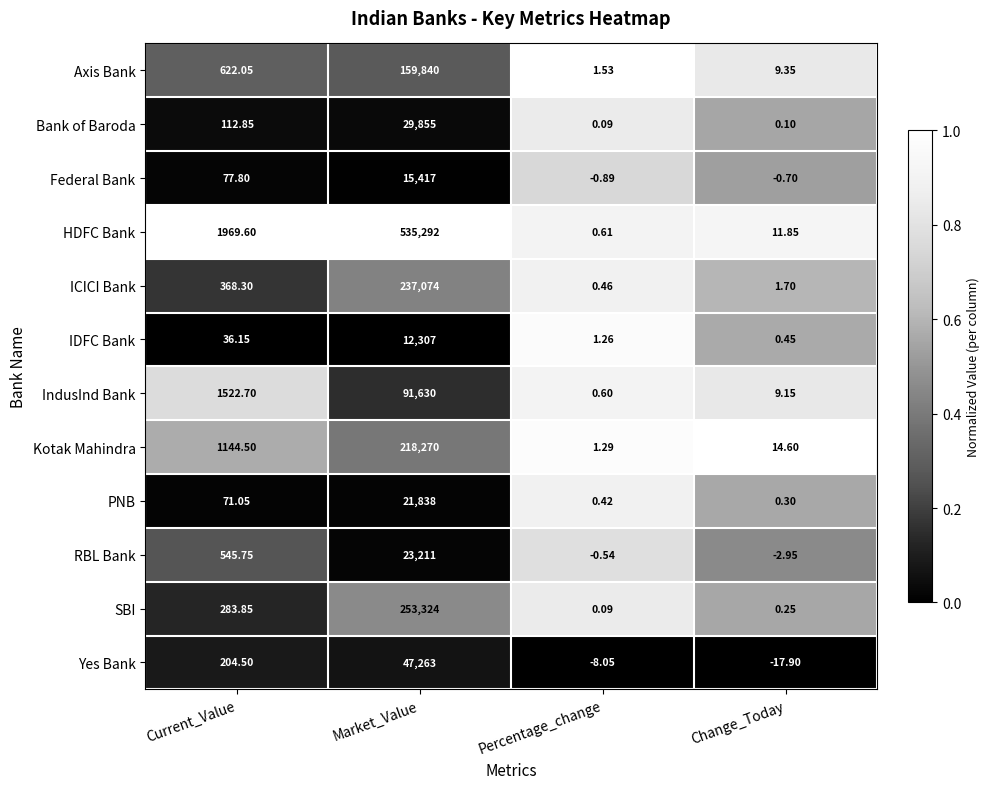

At which label is IDFC Bank closest to 6153?

Current_Value